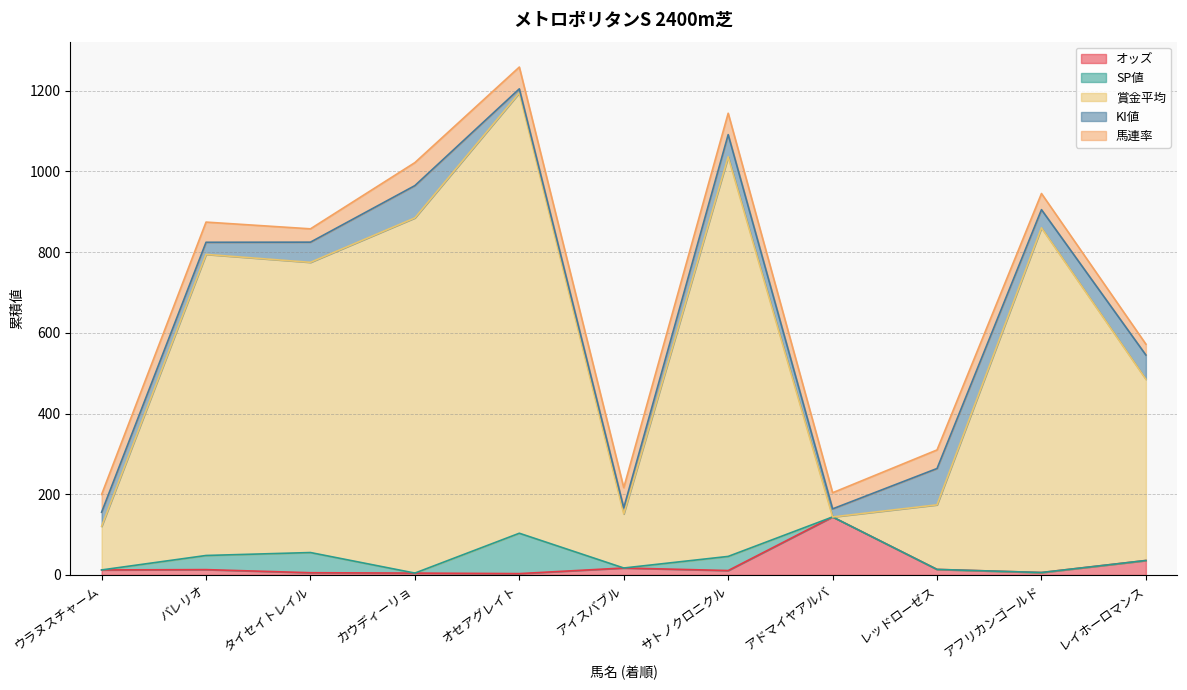

How many values in SP値 are above zero?

4